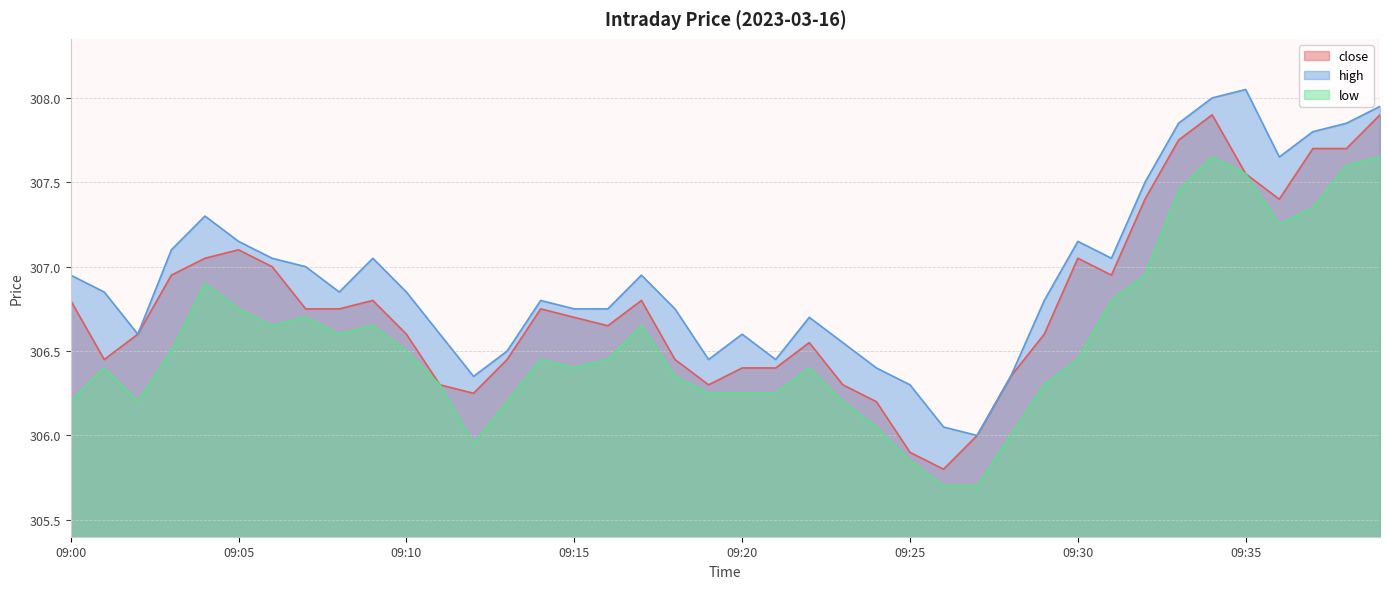

Which series has the widest spread of values?

close